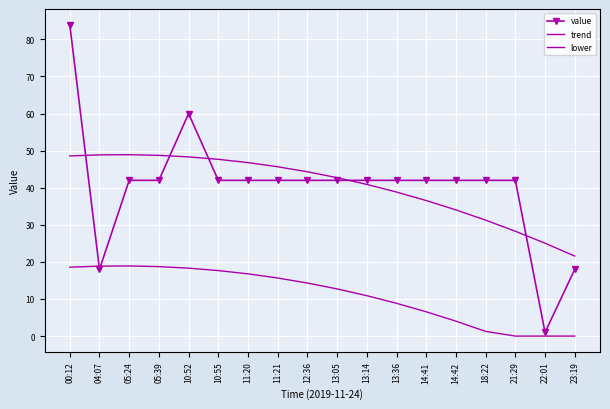

Which has a higher value, 13:05 or 00:12?

00:12